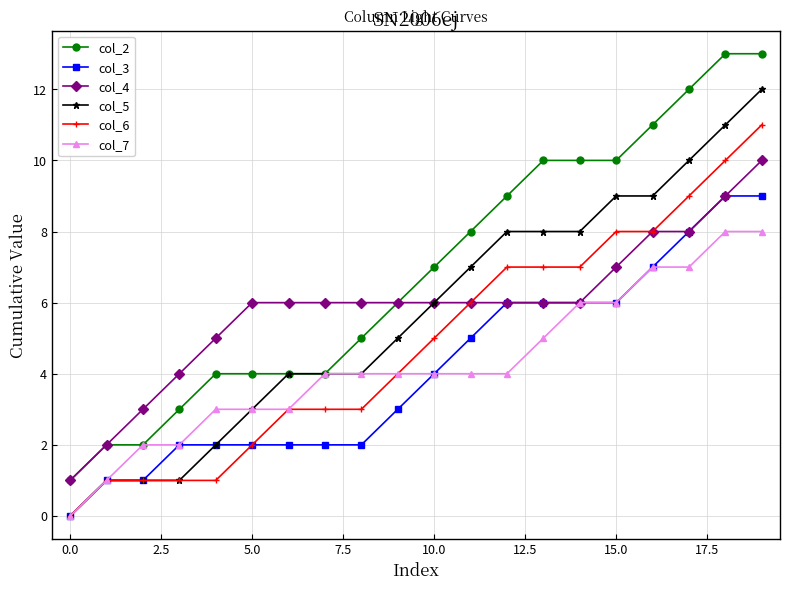

Reading left to right, list all the values displayed in this chart.

col_2: 1	2	2	3	4	4	4	4	5	6	7	8	9	10	10	10	11	12	13	13
col_3: 0	1	1	2	2	2	2	2	2	3	4	5	6	6	6	6	7	8	9	9
col_4: 1	2	3	4	5	6	6	6	6	6	6	6	6	6	6	7	8	8	9	10
col_5: 0	1	1	1	2	3	4	4	4	5	6	7	8	8	8	9	9	10	11	12
col_6: 0	1	1	1	1	2	3	3	3	4	5	6	7	7	7	8	8	9	10	11
col_7: 0	1	2	2	3	3	3	4	4	4	4	4	4	5	6	6	7	7	8	8